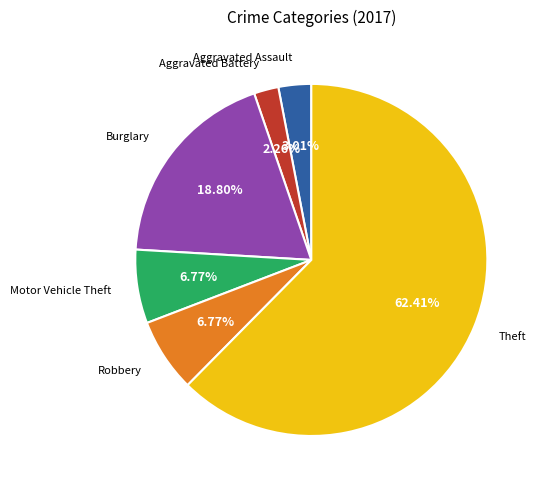

What is the majority slice?

Theft